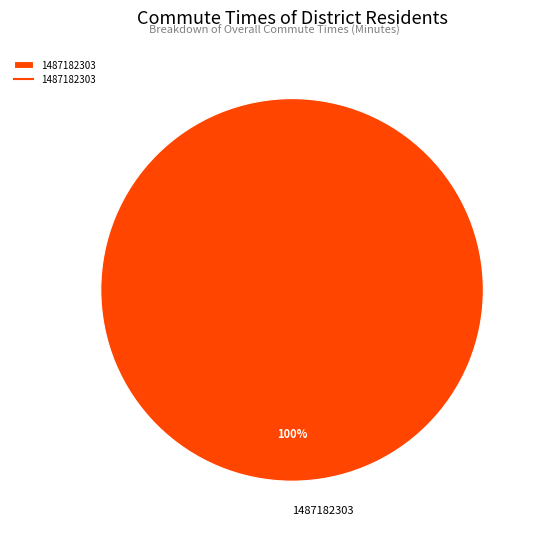

Is there a majority slice in this chart?

Yes